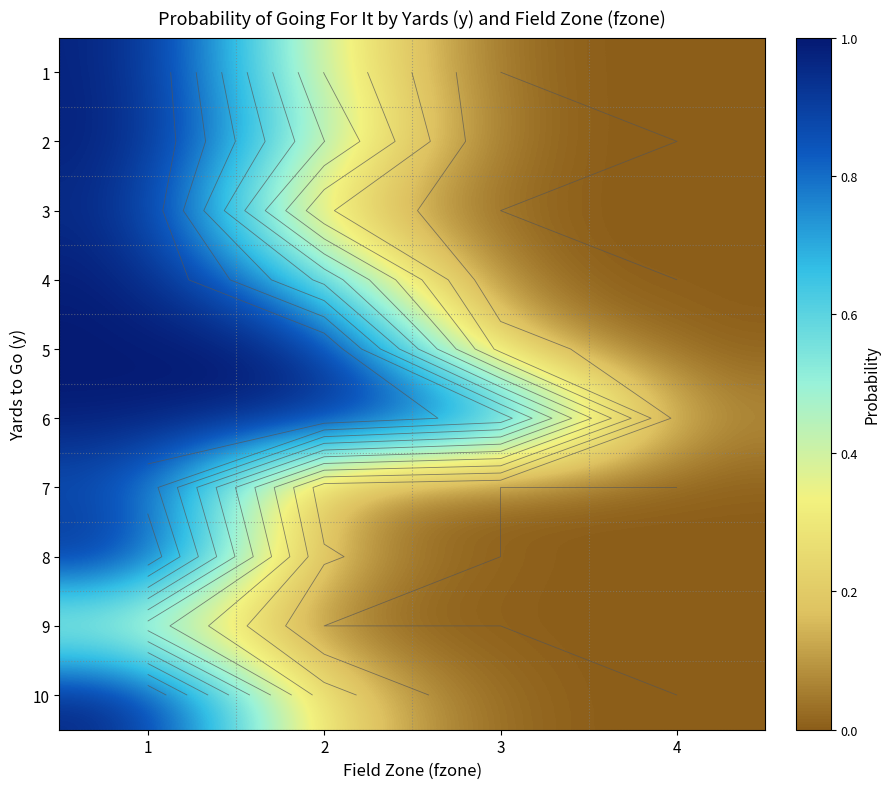

List the series in order of their peak value, highest first.

5, 4, 2, 6, 1, 10, 8, 3, 7, 9